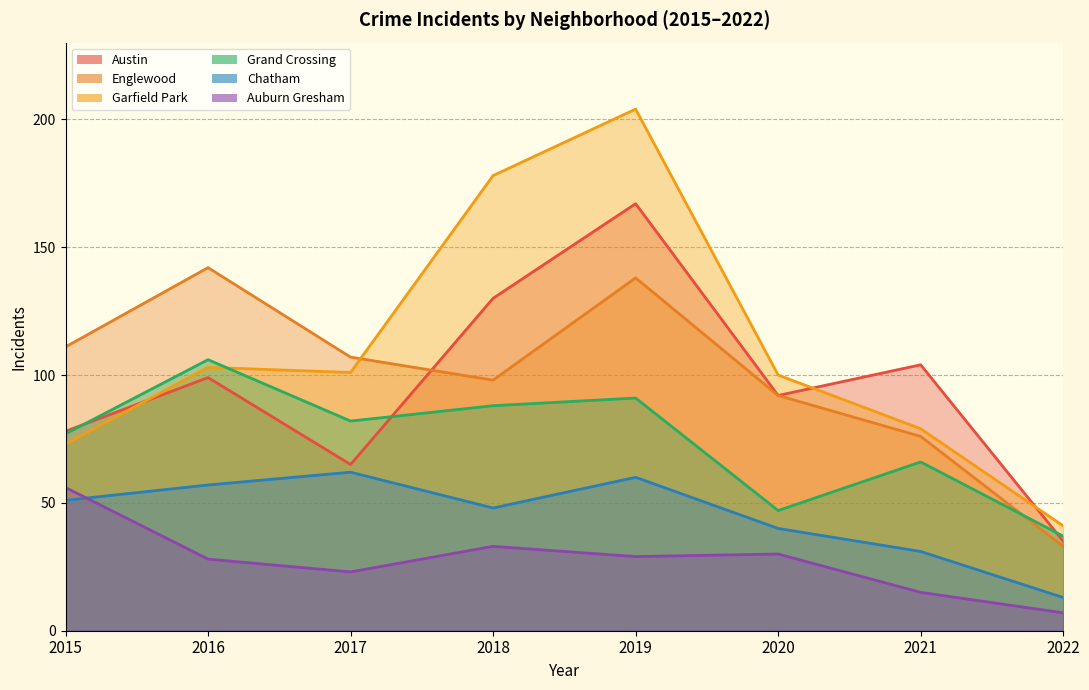

At which label does Chatham reach its minimum?

2022